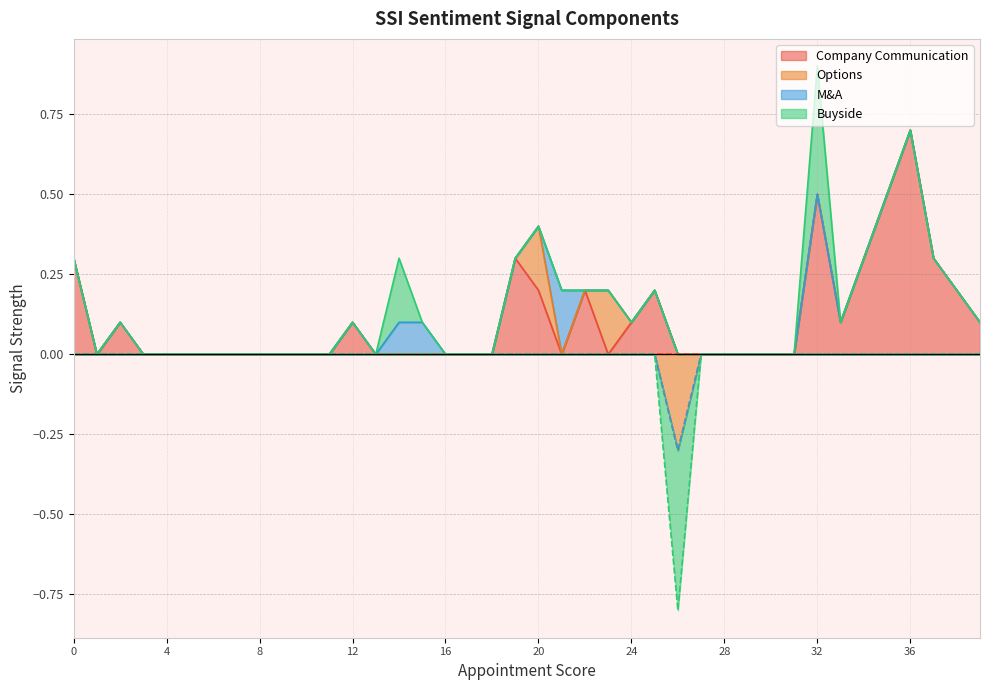

Between 37 and 27, which is larger?

37